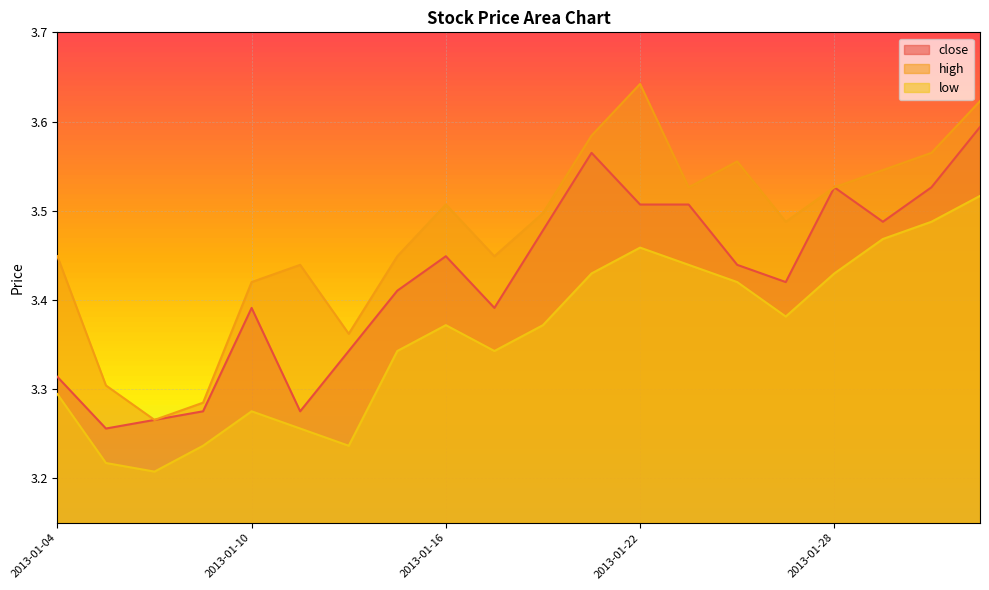

Rank the series by their average value, from highest to lowest.

high, close, low